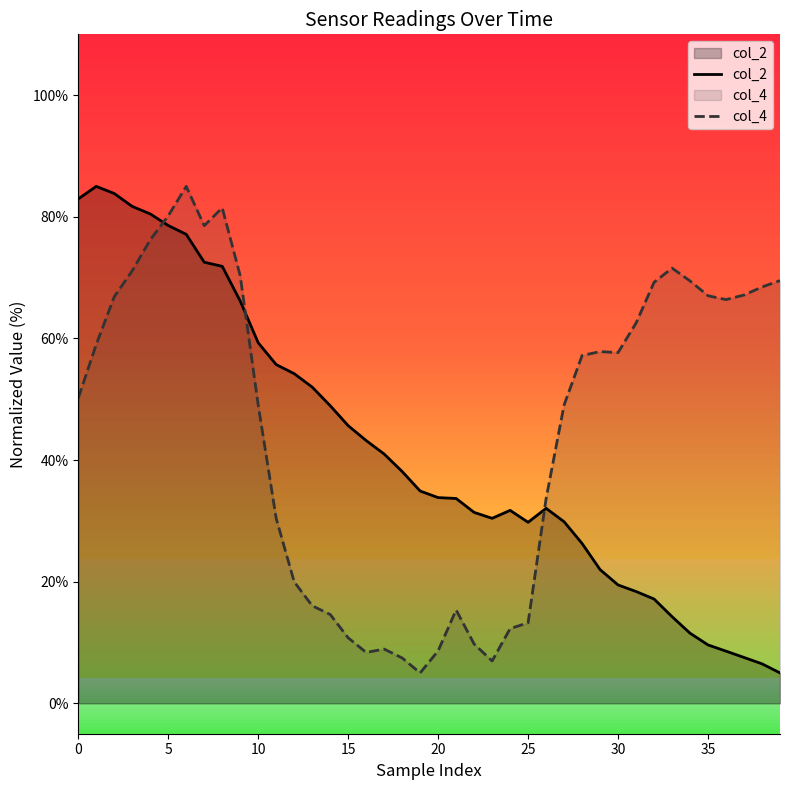

Count the number of data series in this chart.

2